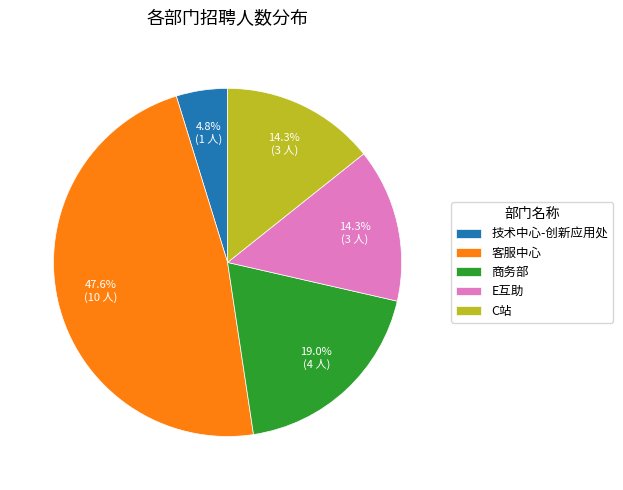

Between 技术中心-创新应用处 and 商务部, which is larger?

商务部